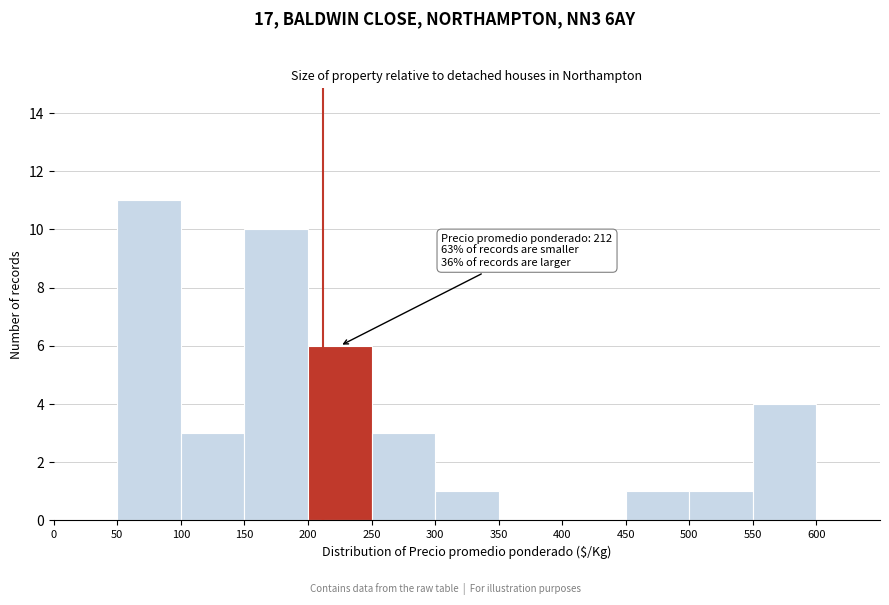

Which range on the x-axis has the tallest bar?

50 to 100